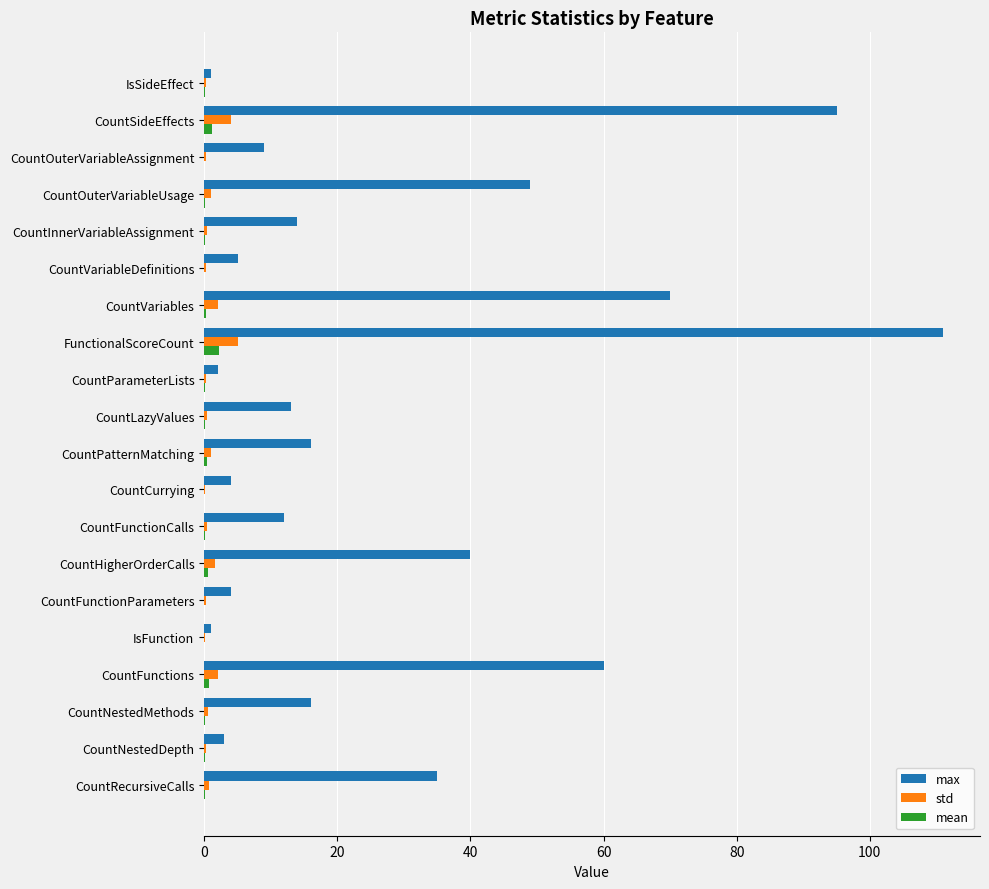

Which series has the largest total across all categories?

max